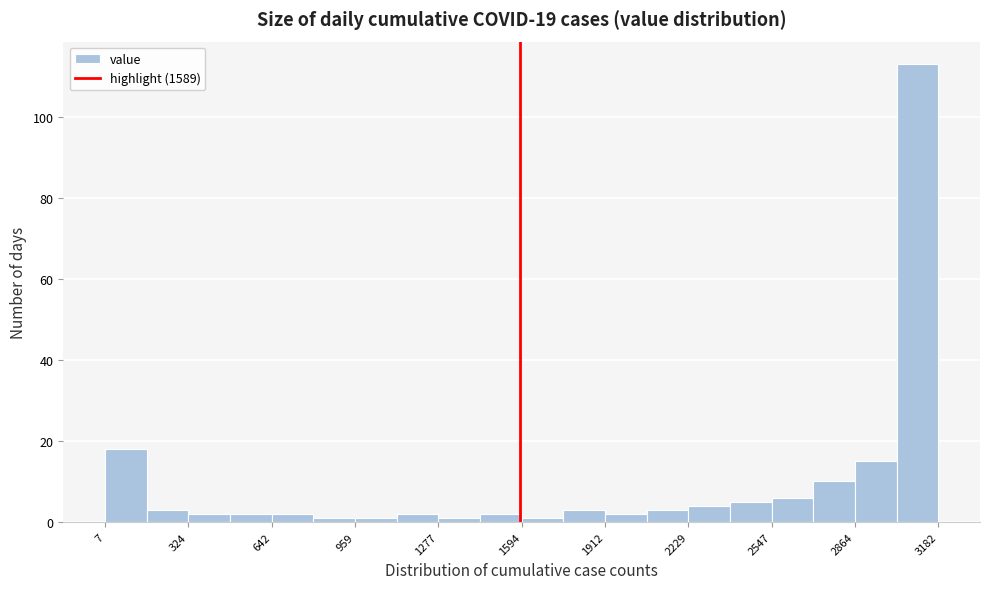

Around what value on the x-axis is the tallest bar? Give the approximate position of its centre, as read against the axis.

3100